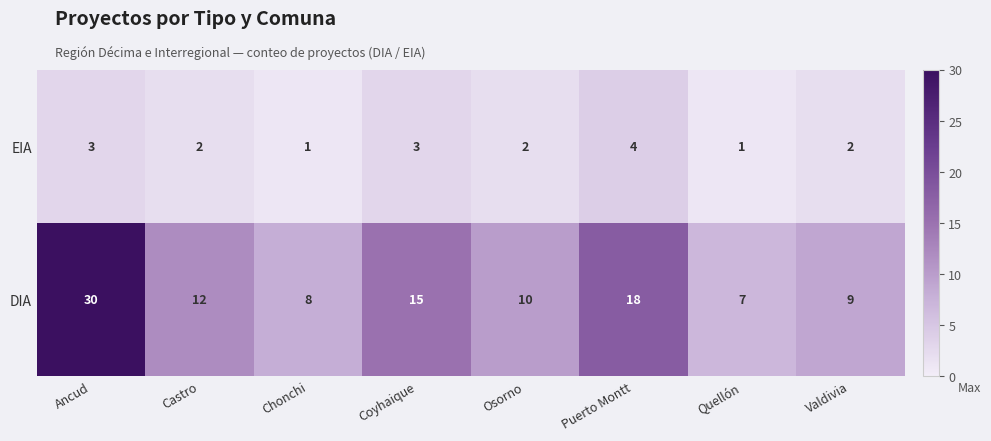

What is the difference between the highest and lowest values at Coyhaique?

12